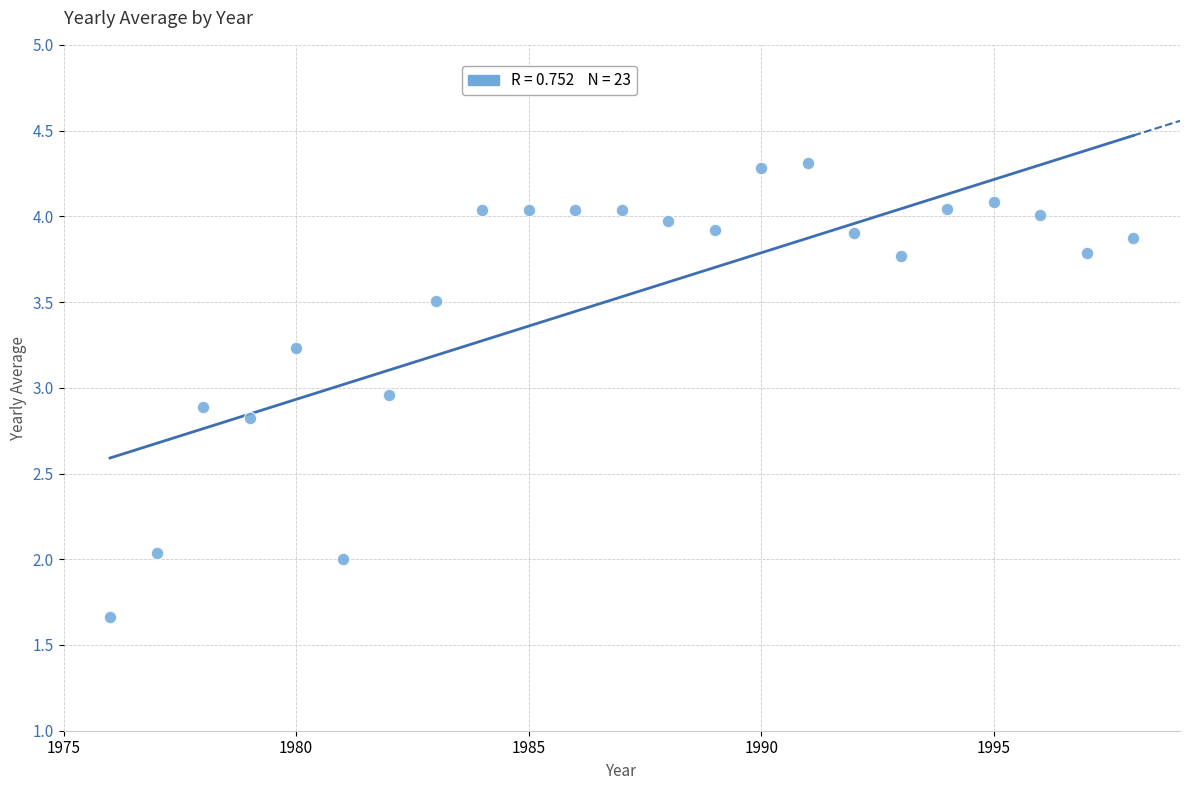

What is the range of X values (max minus min)?

22.0